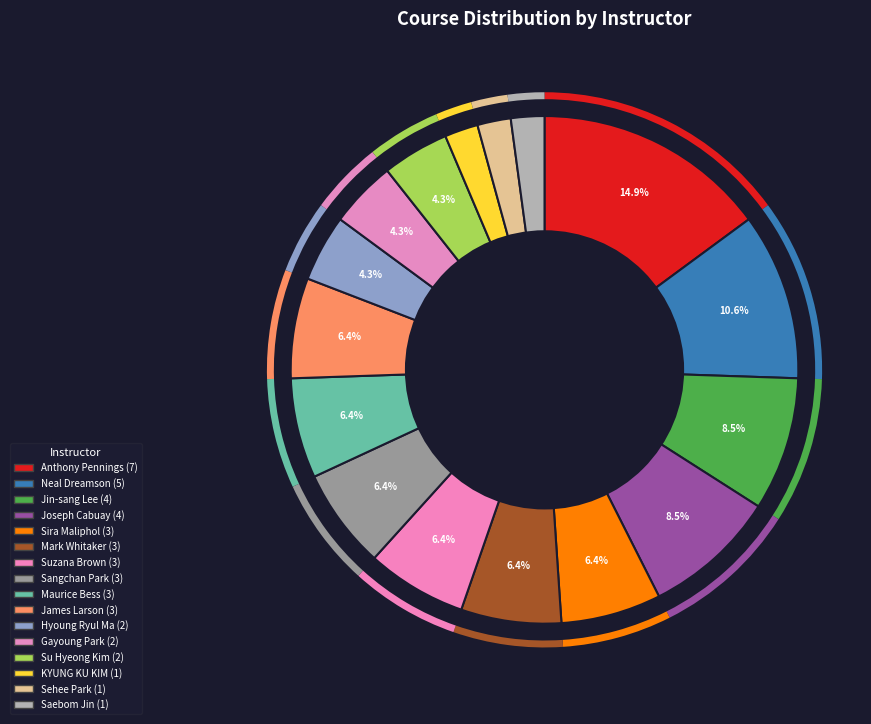

How many segments does this pie chart have?

16